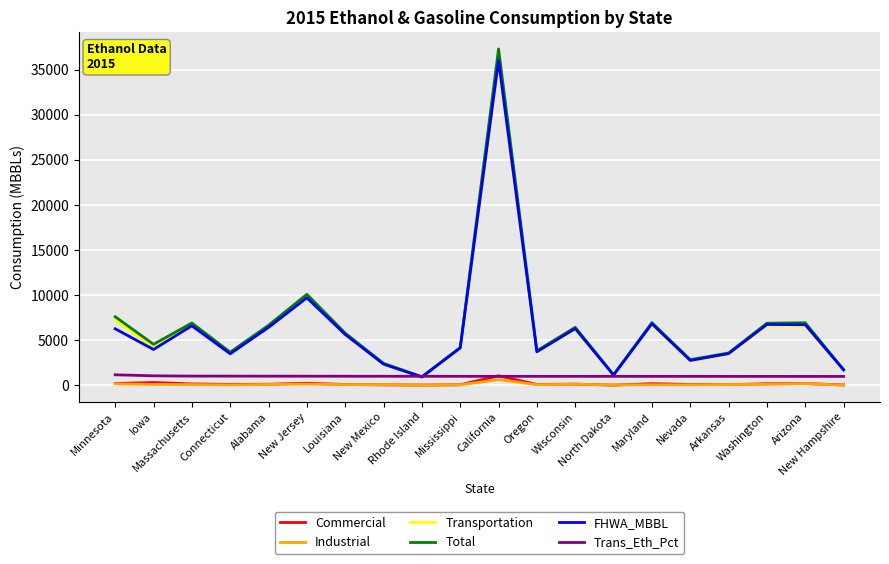

What is the difference between the Total values at Nevada and North Dakota?

1675.0